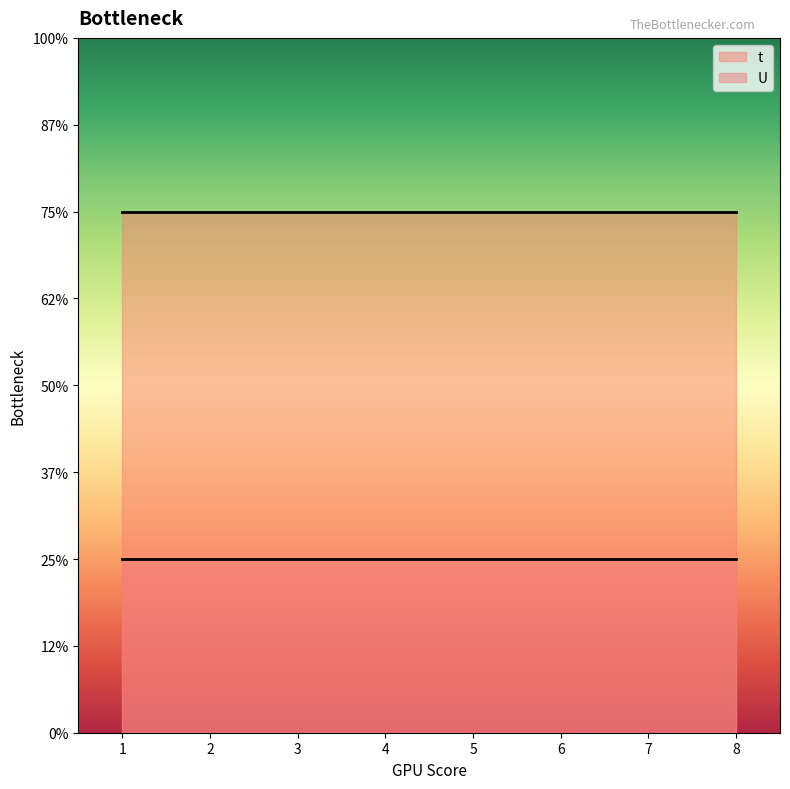

At which category is the sum across all series the highest?

1